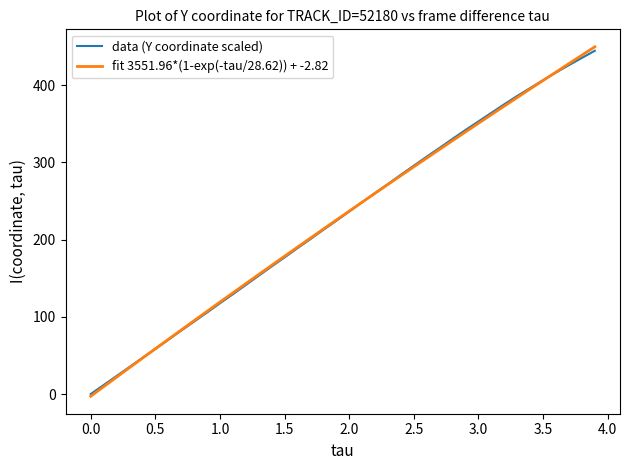

Does the chart have visible grid lines?

No